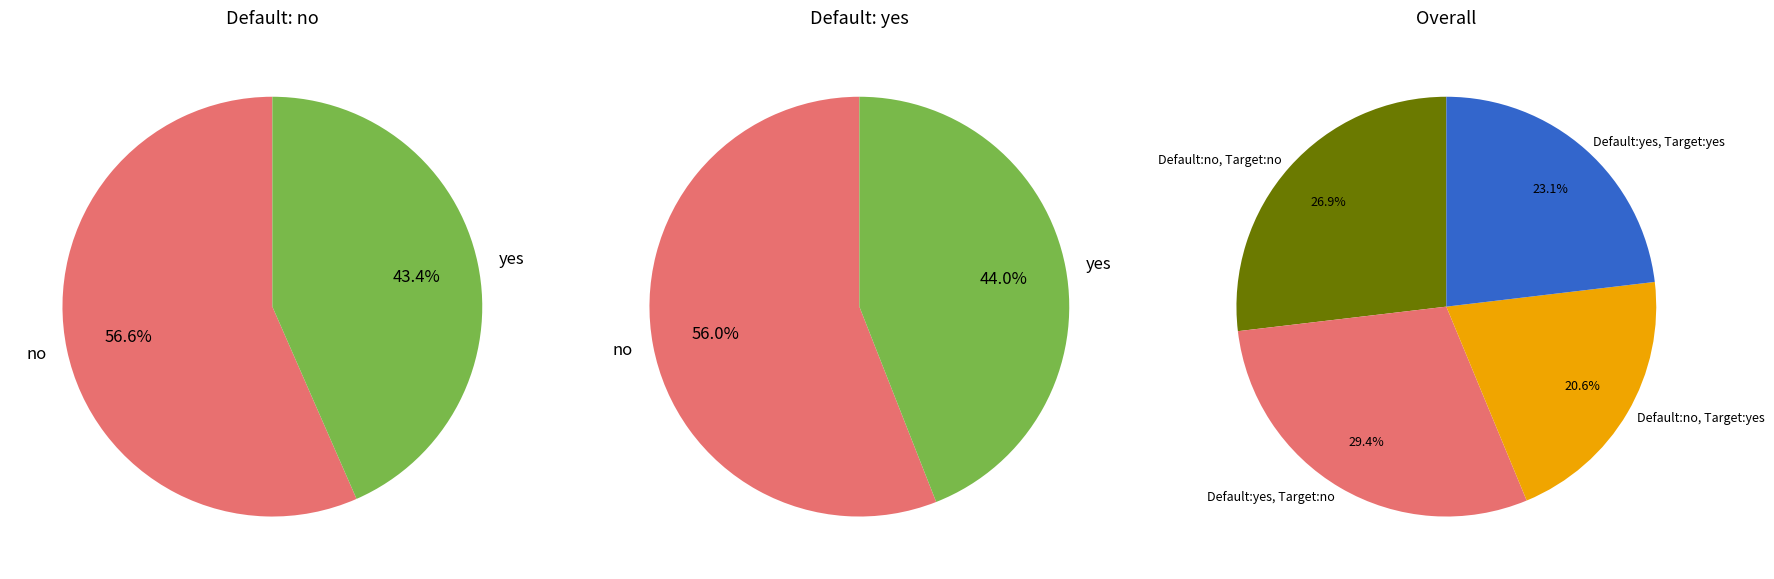

Count the number of slices in the pie.

4